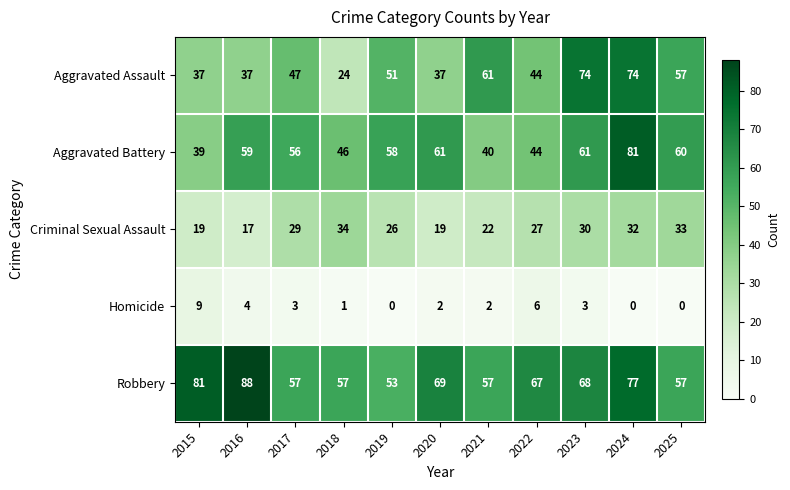

Rank the series by their maximum value, from lowest to highest.

Homicide, Criminal Sexual Assault, Aggravated Assault, Aggravated Battery, Robbery